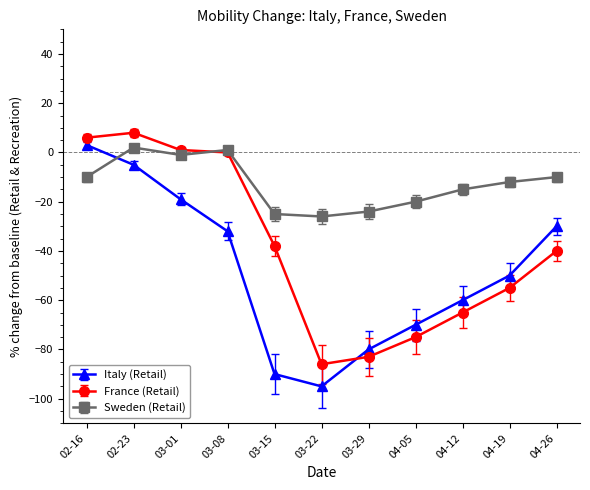

The value of France (Retail) at 03-22 is -86. True or false?

True